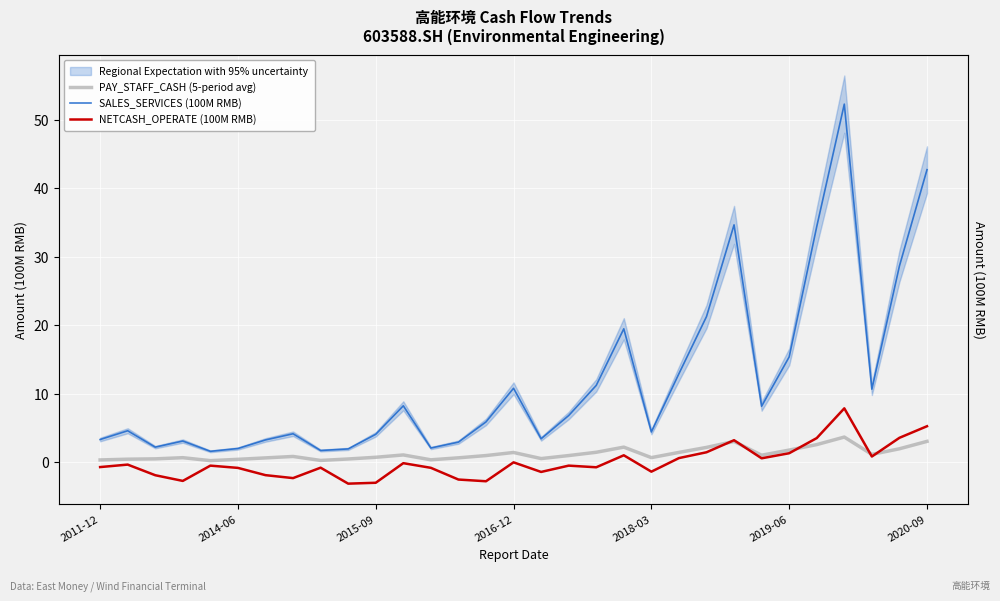

How many data points in NETCASH_OPERATE (100M RMB) are above 0?

11